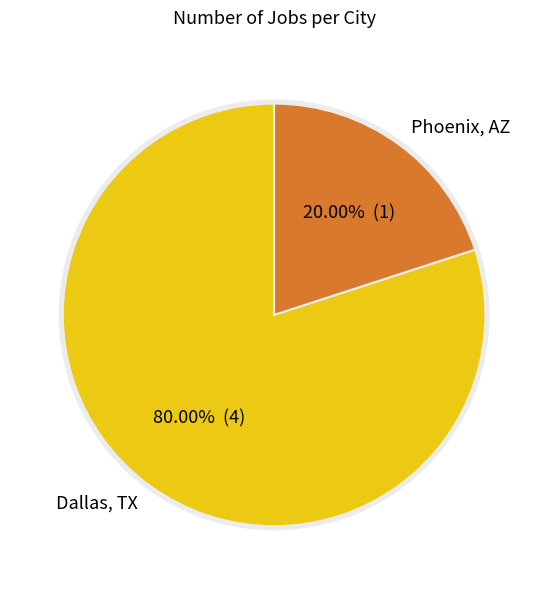

True or false: Dallas, TX accounts for 92% of the total.

False